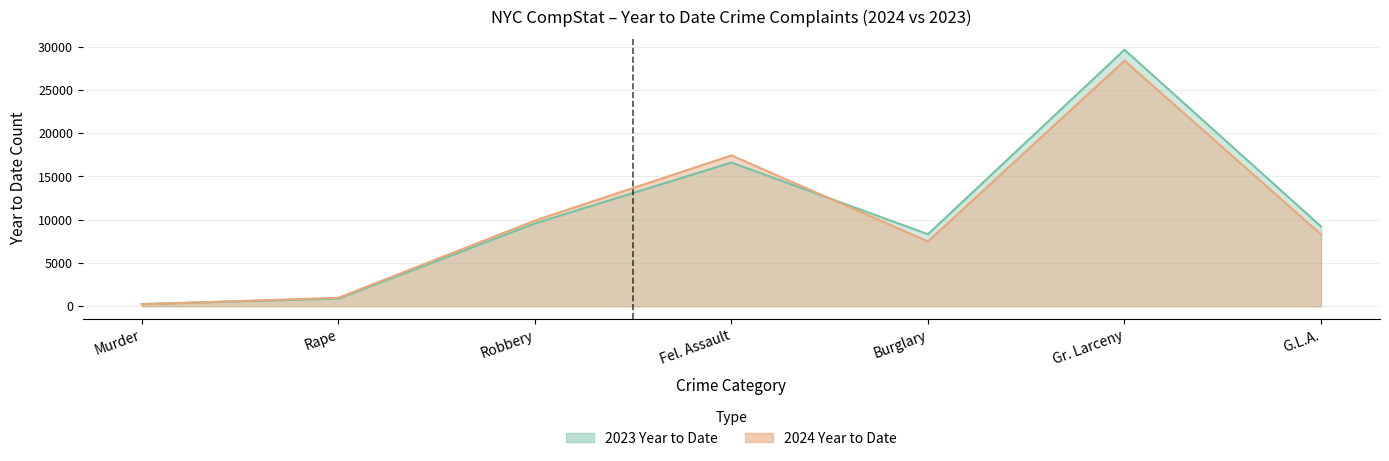

At how many categories does at least one series exceed 251?

6